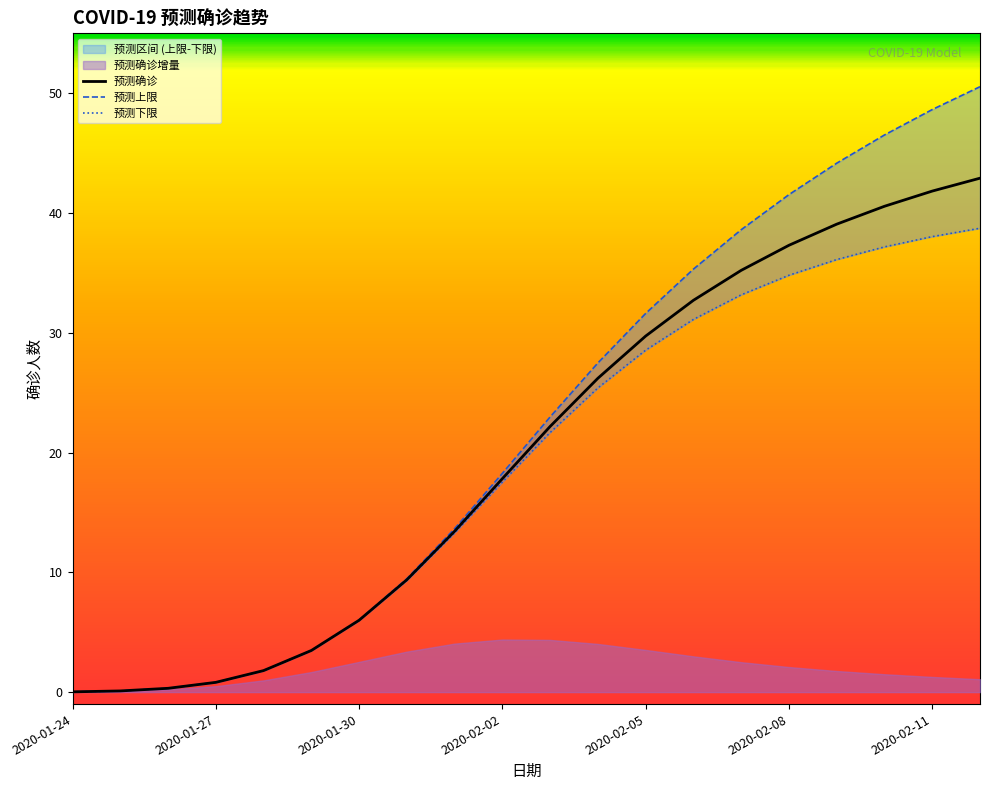

True or false: 预测下限 and 预测上限 cross at least once.

False